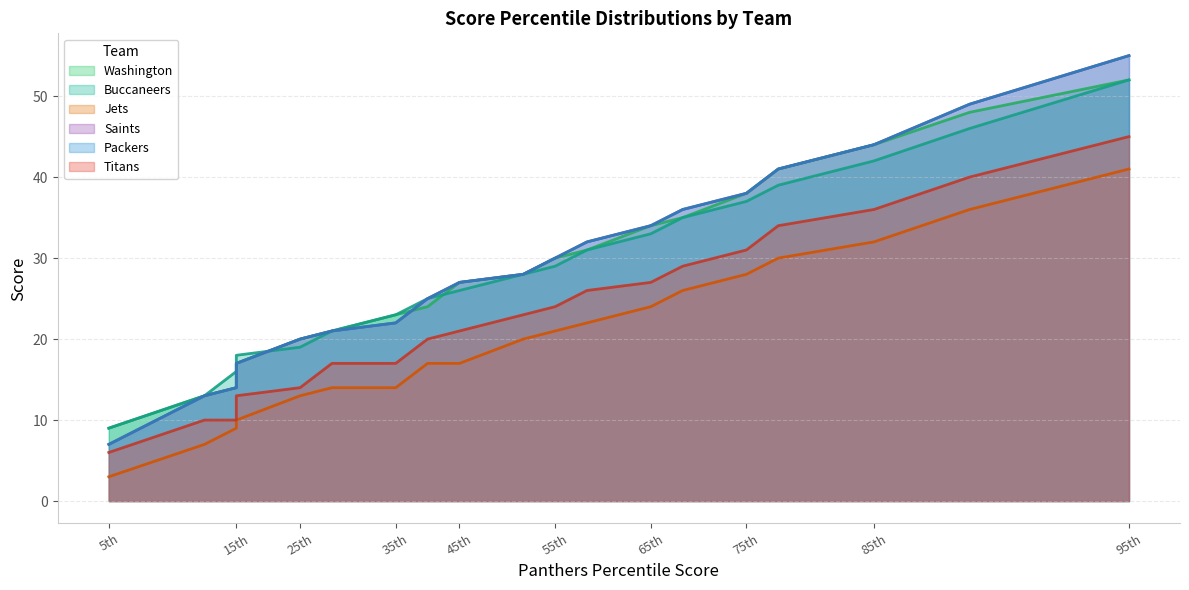

True or false: Jets and Saints intersect in this chart.

False